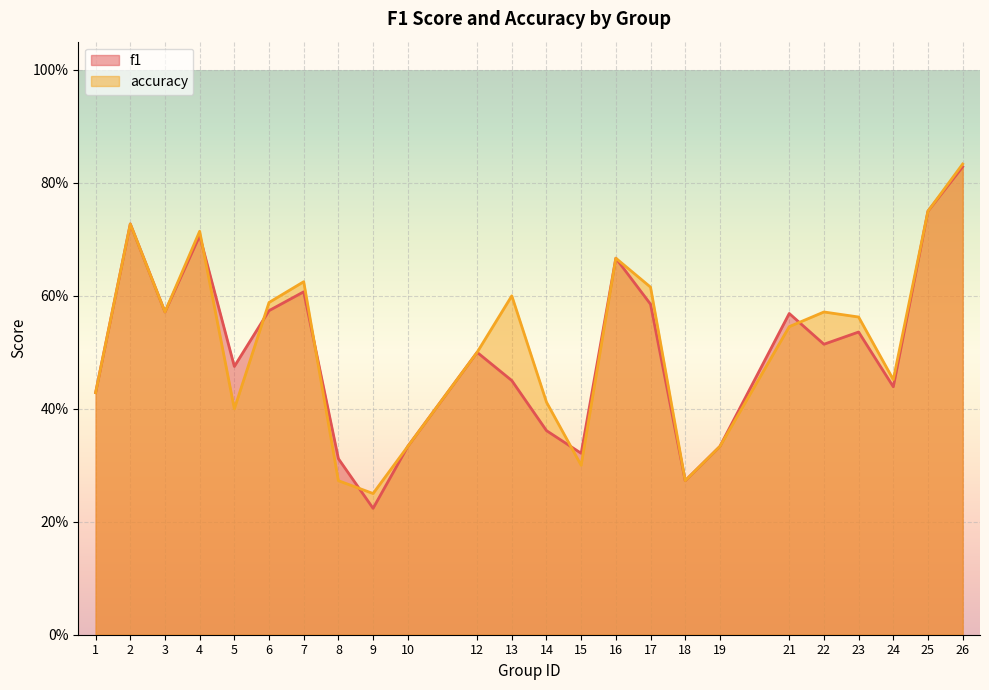

Between 7 and 8, which series saw the biggest shift?

accuracy